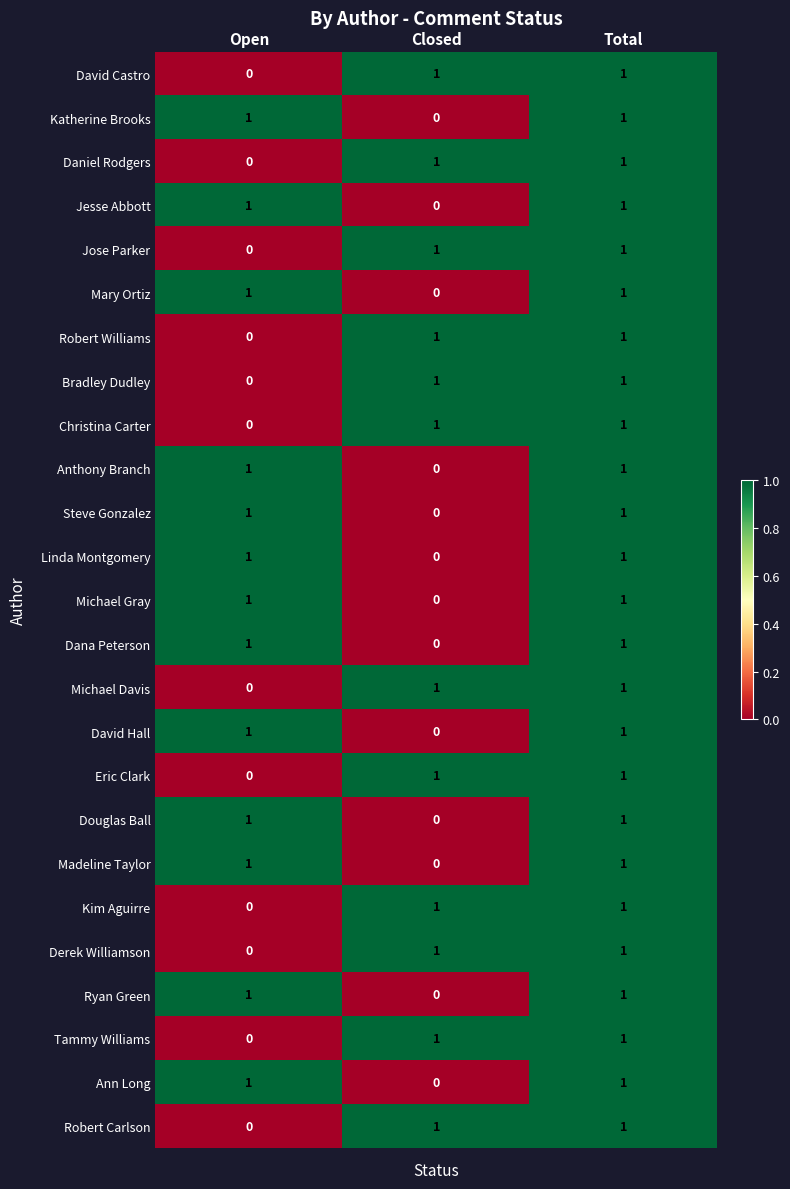

What is the total value across all series at Open?

13